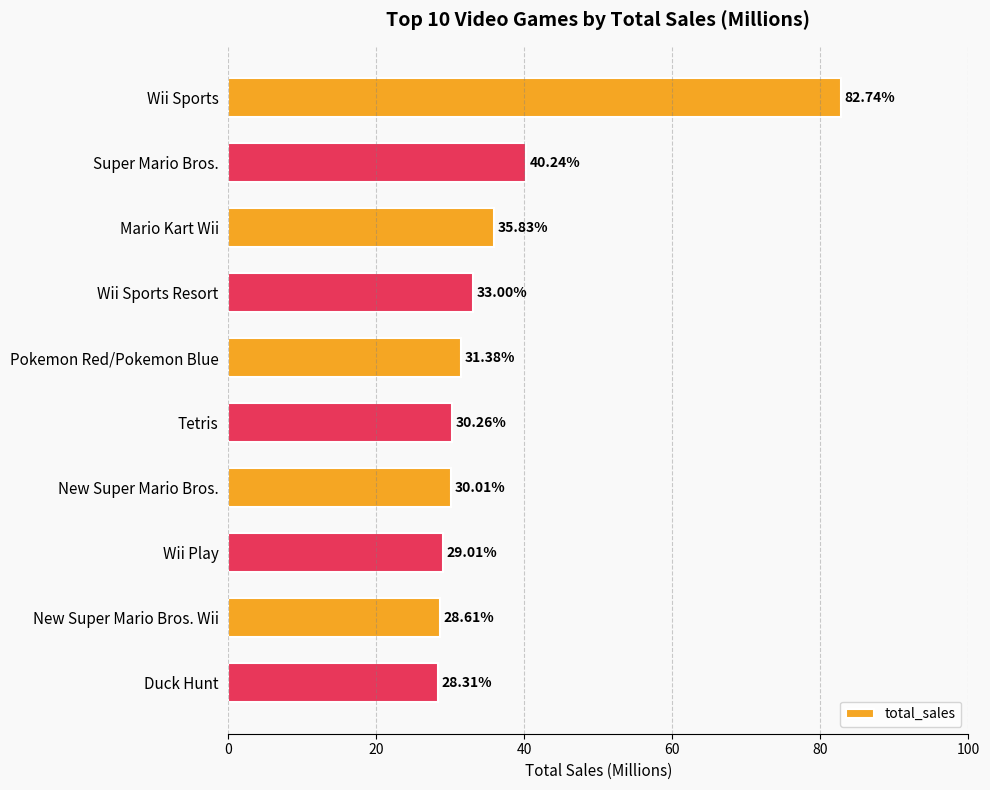

List the labels in order of value, largest first.

Wii Sports, Super Mario Bros., Mario Kart Wii, Wii Sports Resort, Pokemon Red/Pokemon Blue, Tetris, New Super Mario Bros., Wii Play, New Super Mario Bros. Wii, Duck Hunt